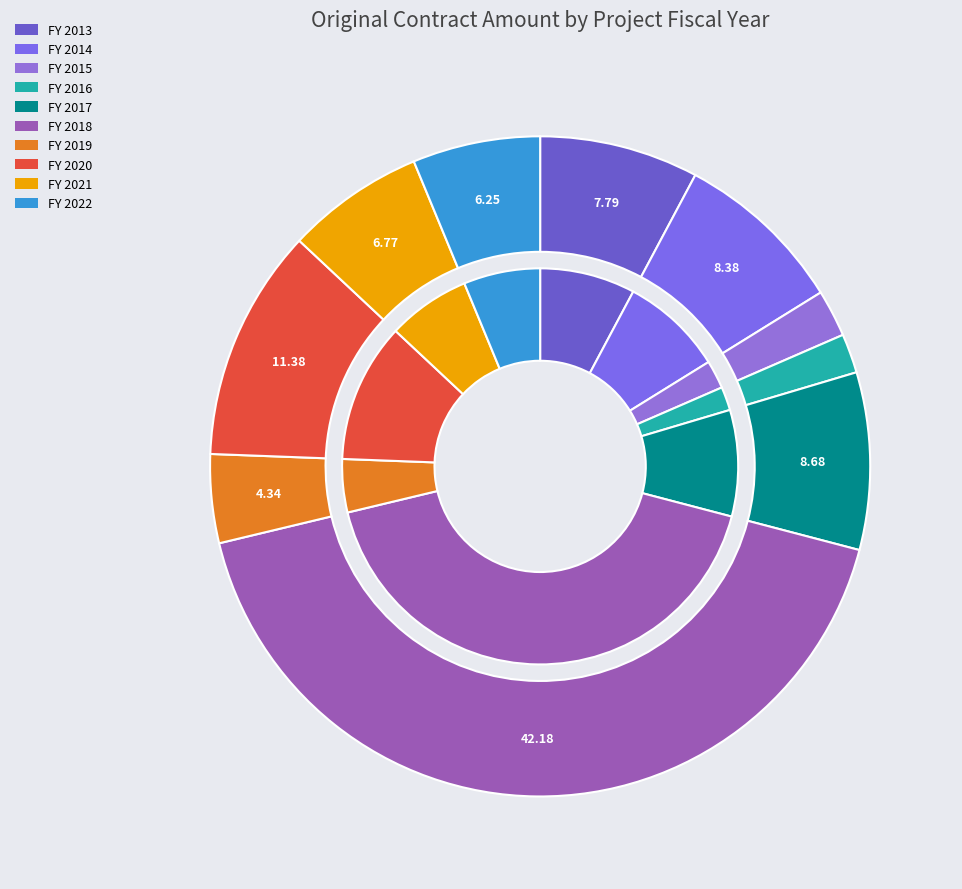

Which category has the biggest portion of the pie?

2018